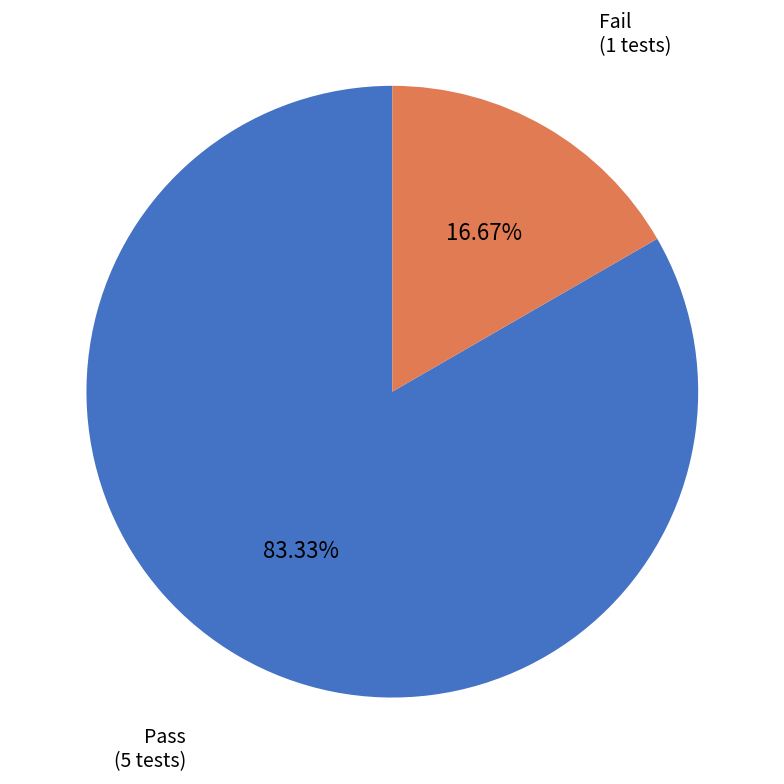

How many segments does this pie chart have?

2